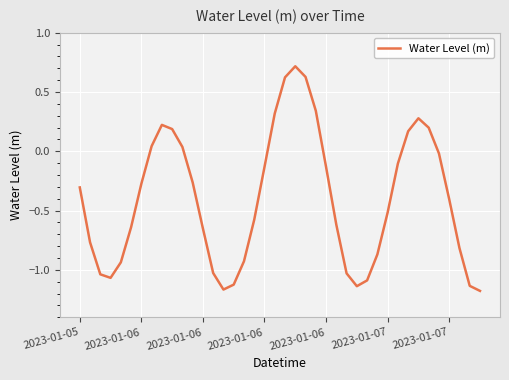

What is the greatest value displayed?

0.7